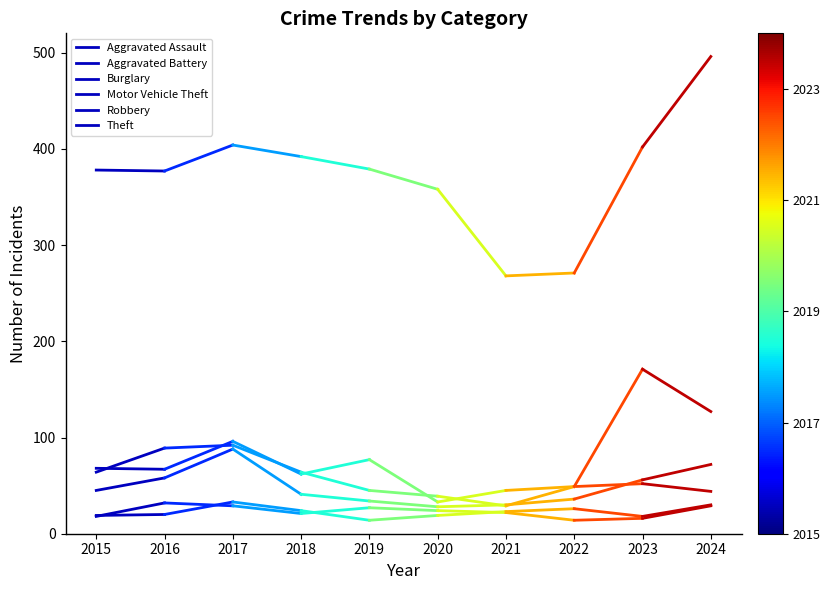

Which category has the lowest value across all series?

2015